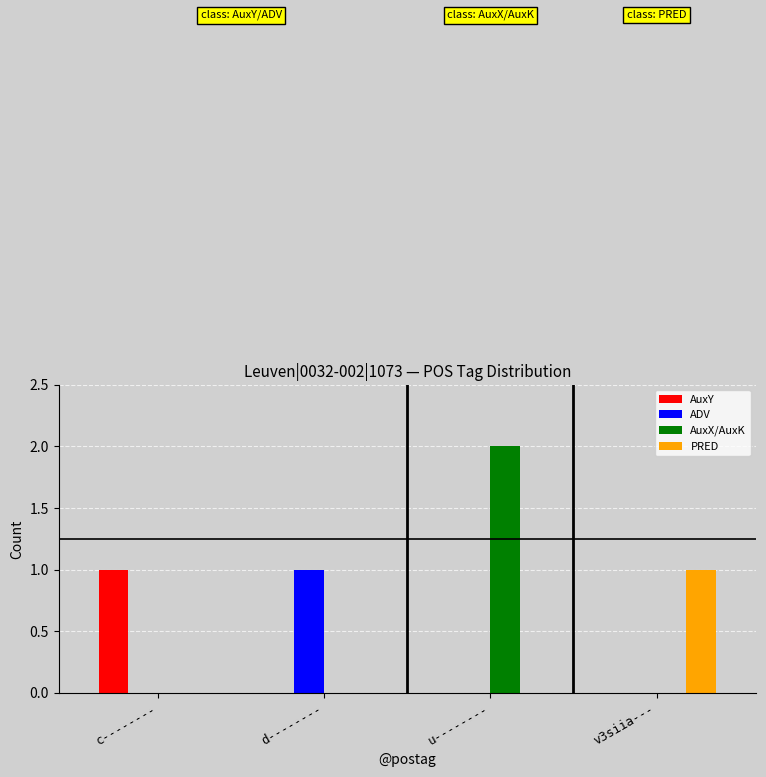

Reading right to left, list all the values displayed in this chart.

AuxY: v3siia---=0	u--------=0	d--------=0	c--------=1
ADV: v3siia---=0	u--------=0	d--------=1	c--------=0
AuxX/AuxK: v3siia---=0	u--------=2	d--------=0	c--------=0
PRED: v3siia---=1	u--------=0	d--------=0	c--------=0